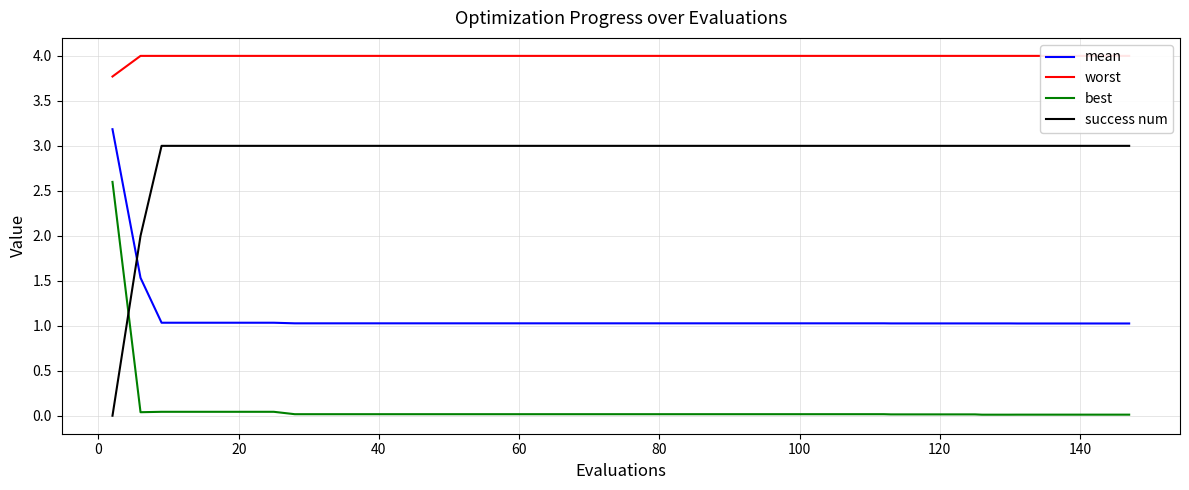

What is the highest value of the success num series?

3.0